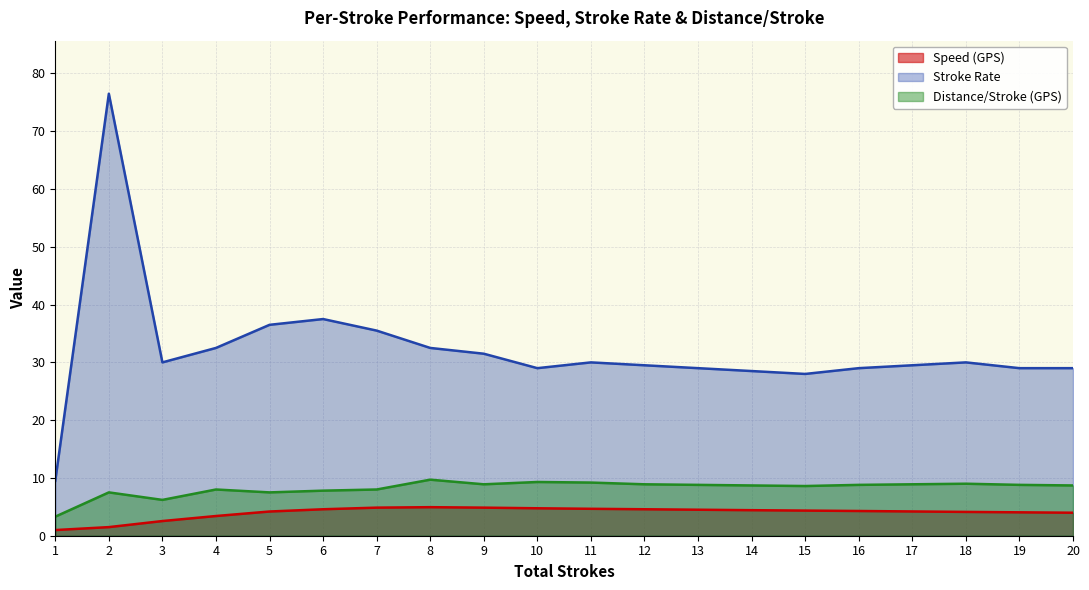

The Distance/Stroke (GPS) series shows 12.4 at 5. True or false?

False